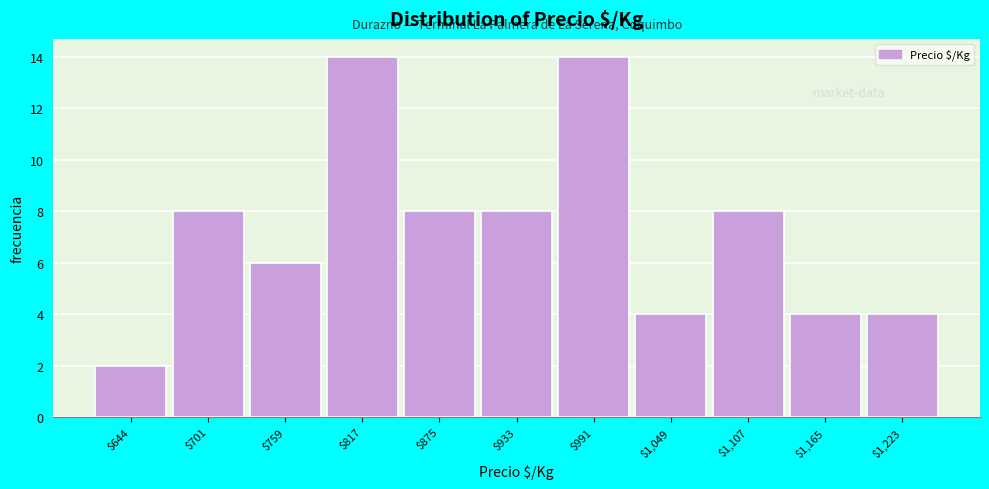

Reading left to right, extract all data points from this chart.

2	8	6	14	8	8	14	4	8	4	4